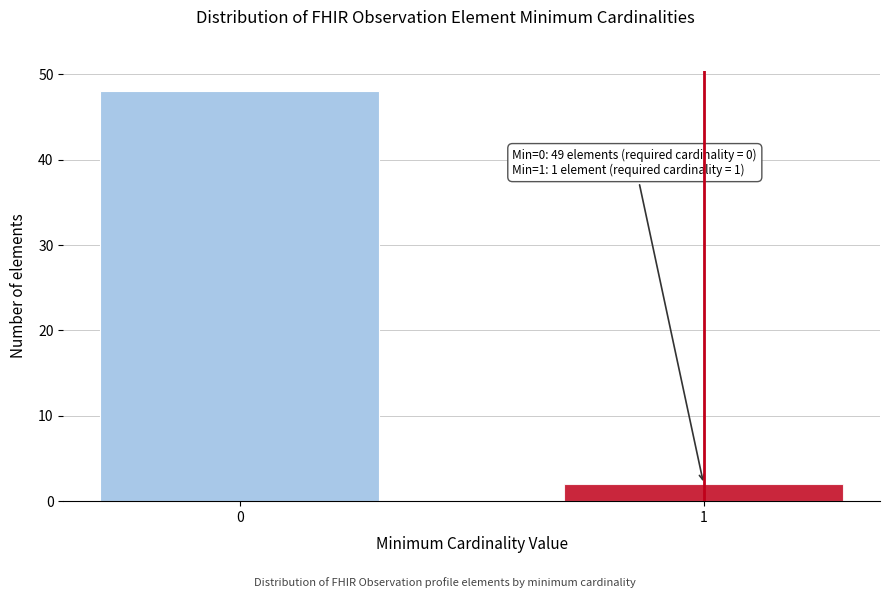

Reading right to left, list all the values displayed in this chart.

2	48